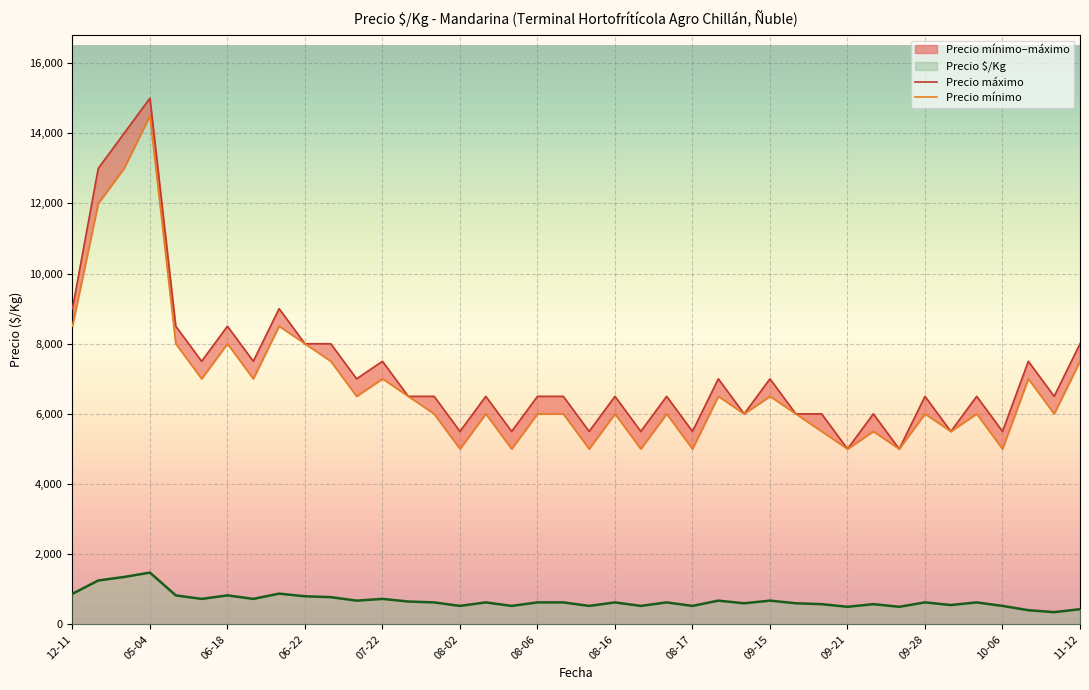

True or false: Precio $/Kg and Precio mínimo intersect in this chart.

False